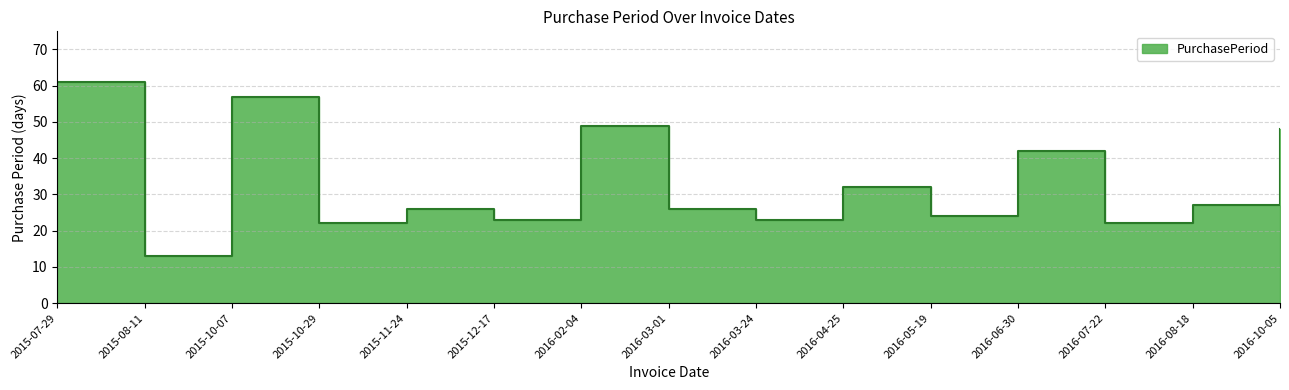

List the labels in order of value, smallest first.

2015-08-11, 2015-10-29, 2016-07-22, 2015-12-17, 2016-03-24, 2016-05-19, 2015-11-24, 2016-03-01, 2016-08-18, 2016-04-25, 2016-06-30, 2016-10-05, 2016-02-04, 2015-10-07, 2015-07-29